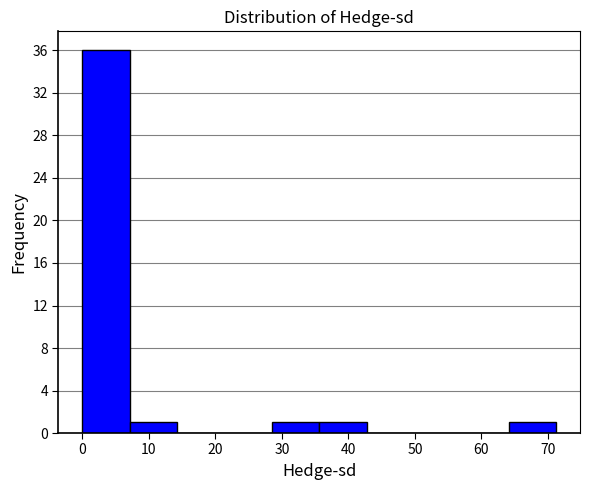

What is the height of the bar covering 28 to 36 on the x-axis? Neither the bar edges nor the heights are printed on the chart, so give them approximately, as read against the axes.

1